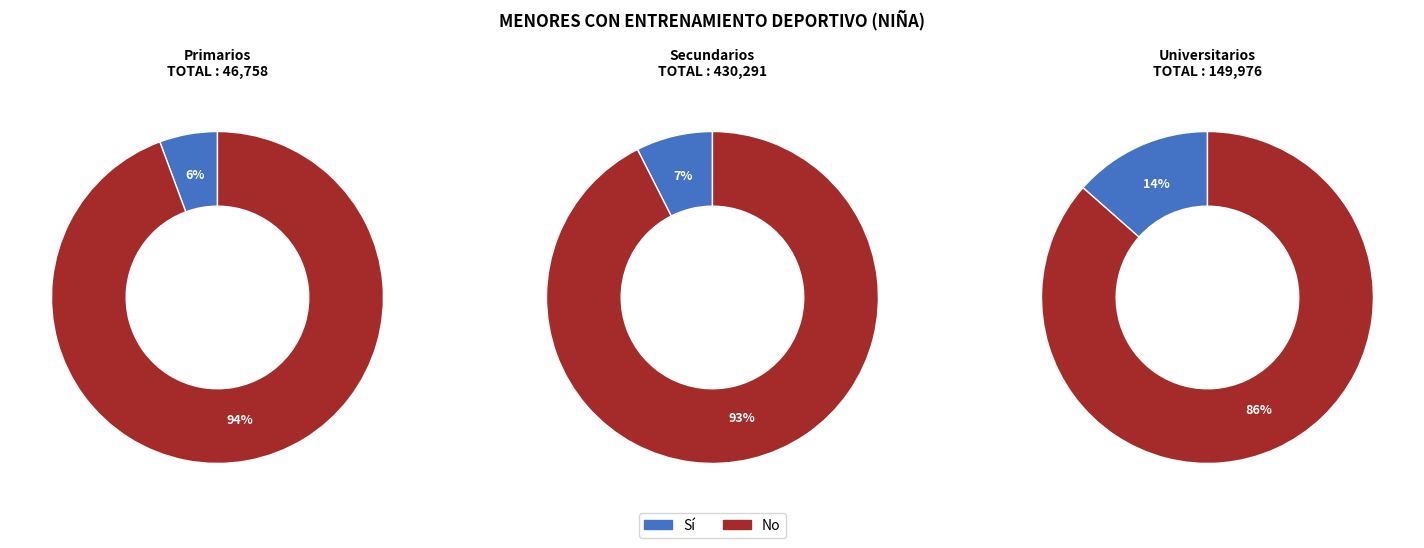

Is Secundarios the majority of the pie?

Yes